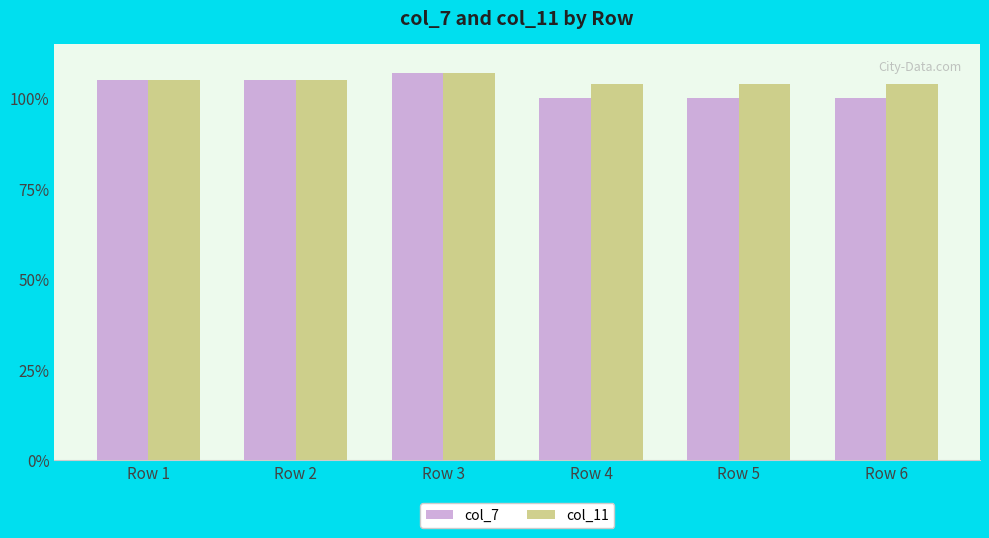

At how many categories does at least one series exceed 1?

6